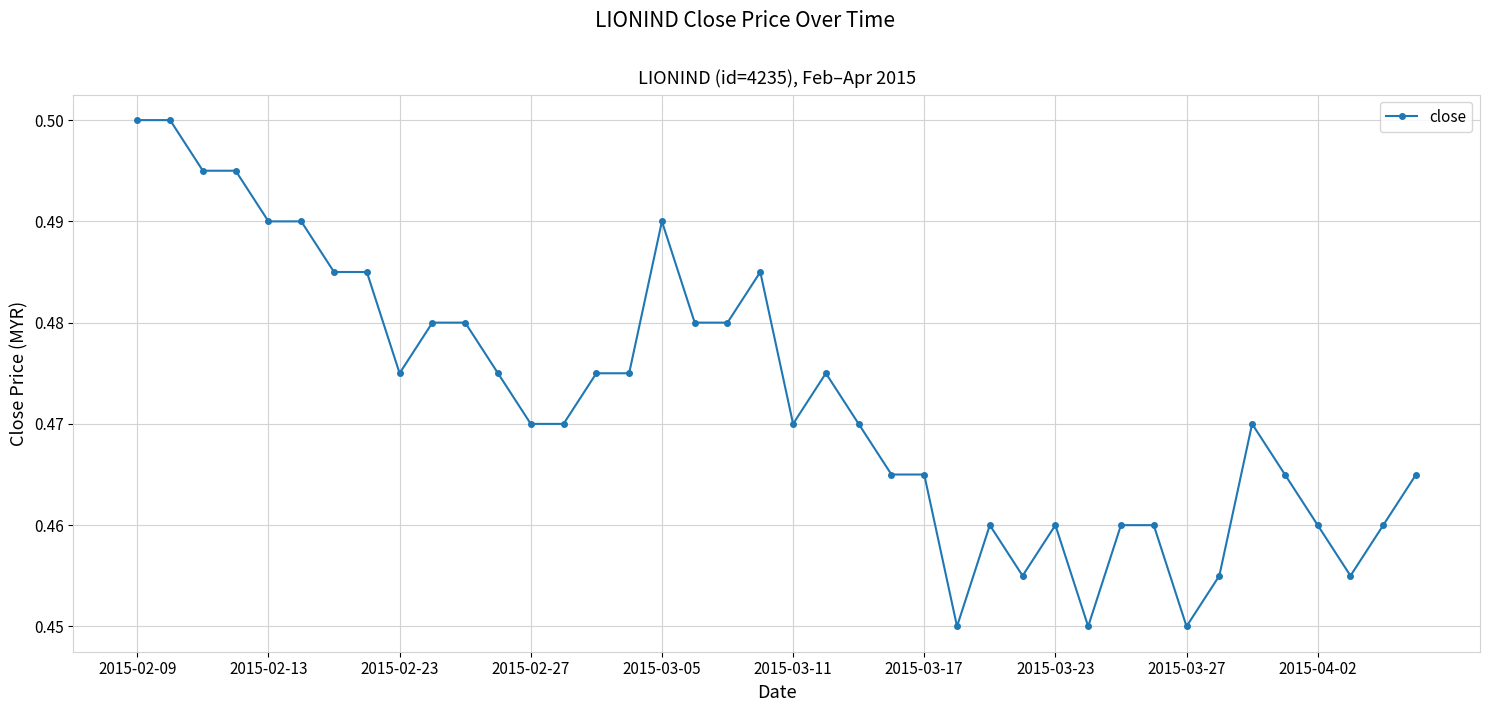

True or false: there are more than 0 points higher than both neighbors.

True